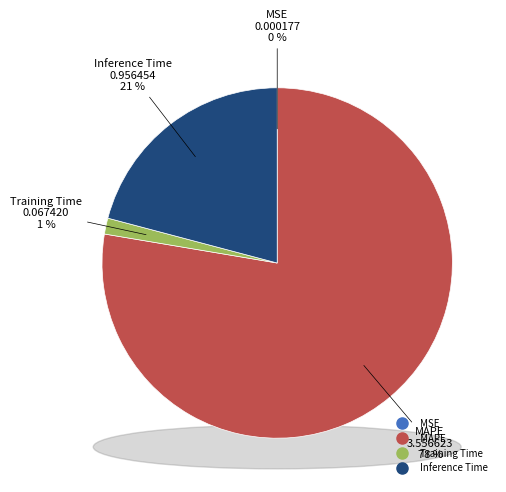

How many segments does this pie chart have?

4